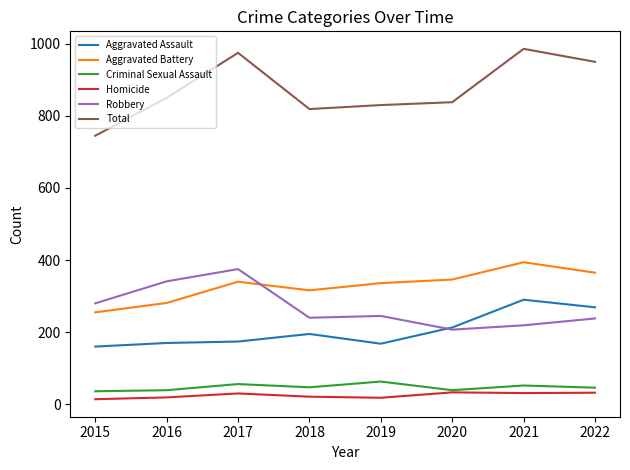

What is the minimum value for Homicide?

14